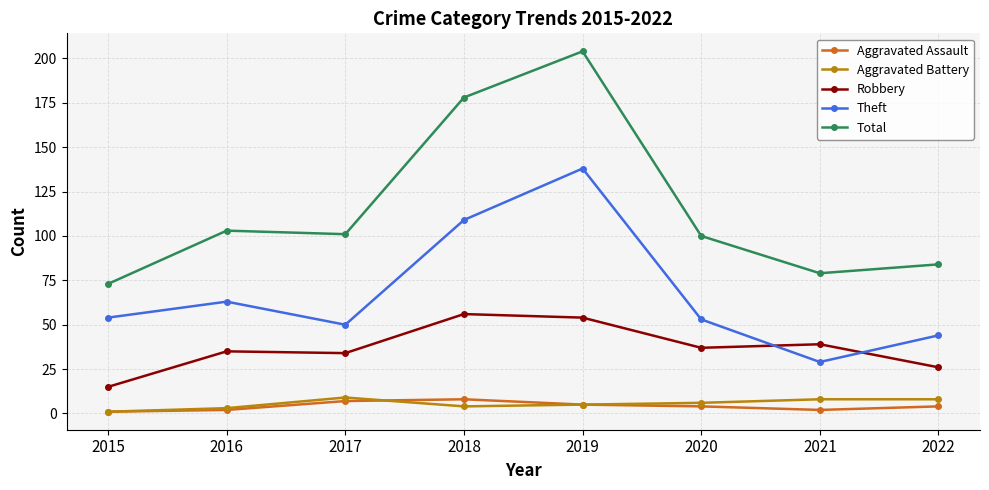

Is it true that Theft equals 52 at 2021?

False